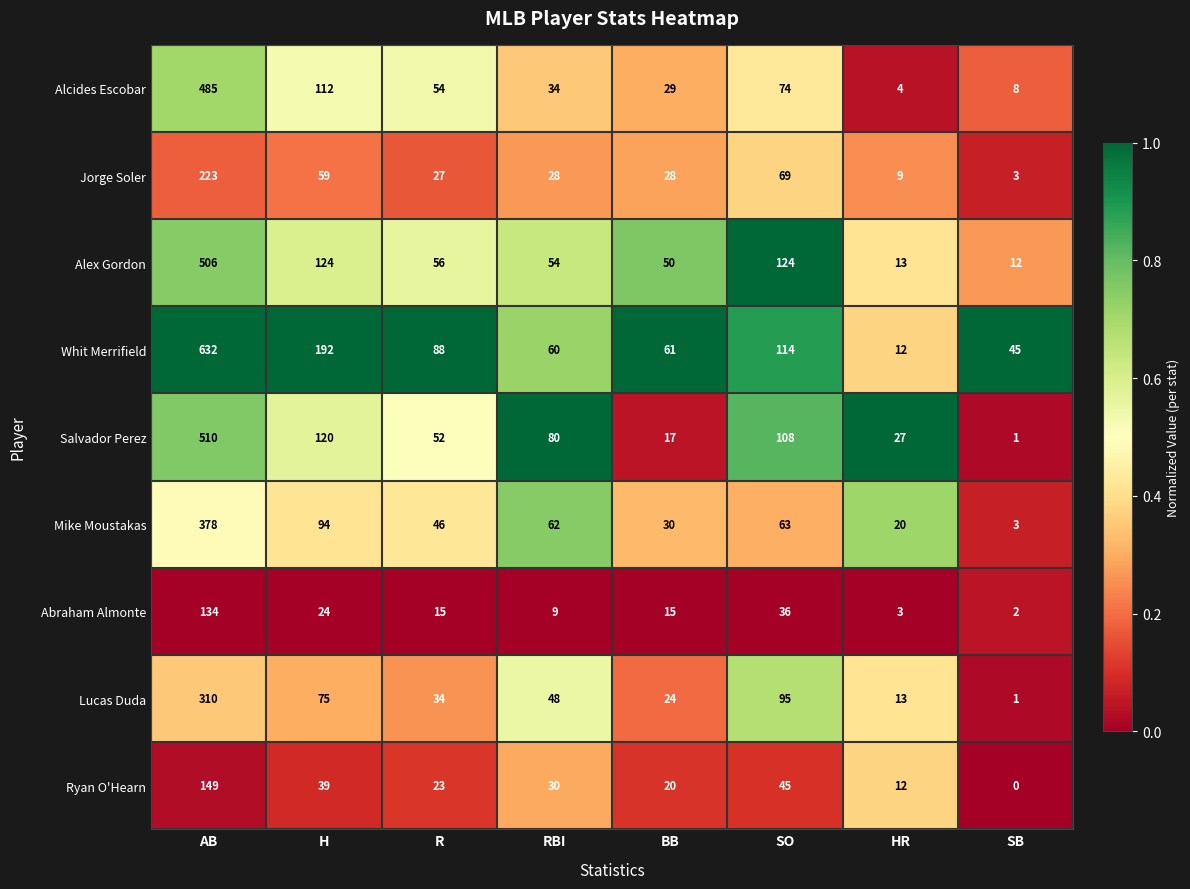

Which series changed the most between H and SO?

Whit Merrifield